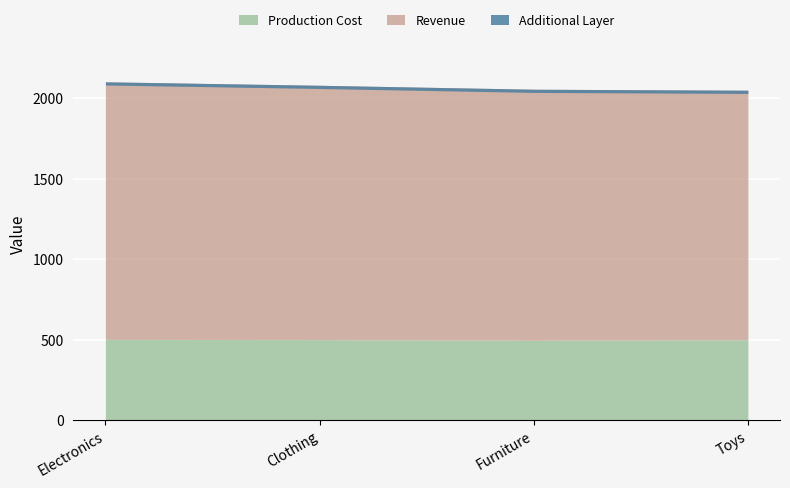

At which label does Production Cost reach its minimum?

Furniture